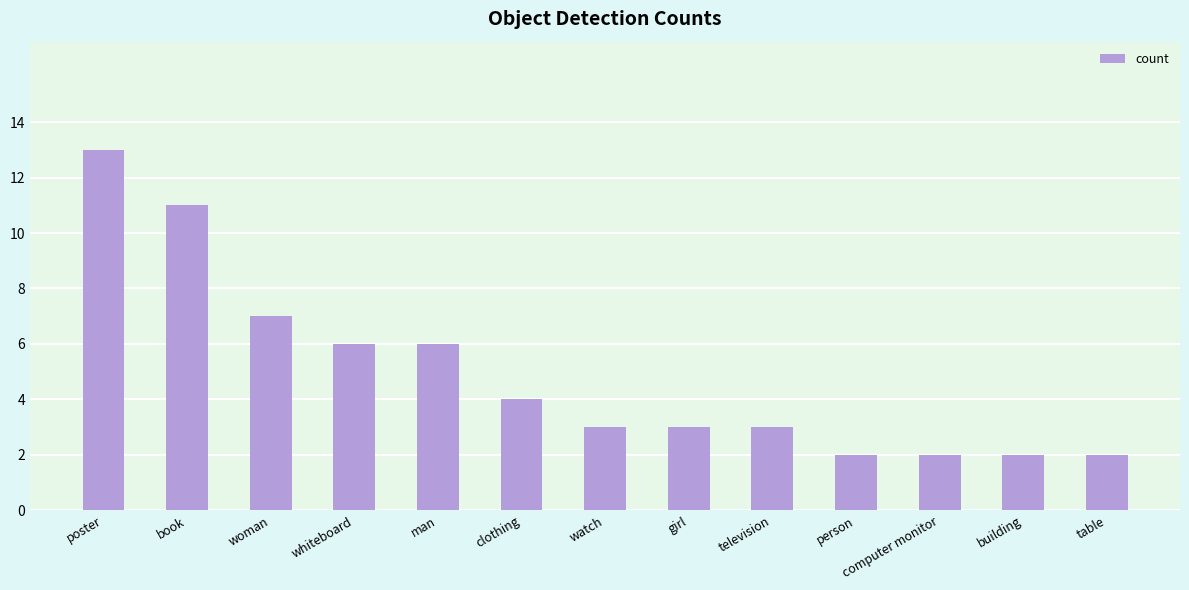

What is the label of the 3rd bar from the left?

woman